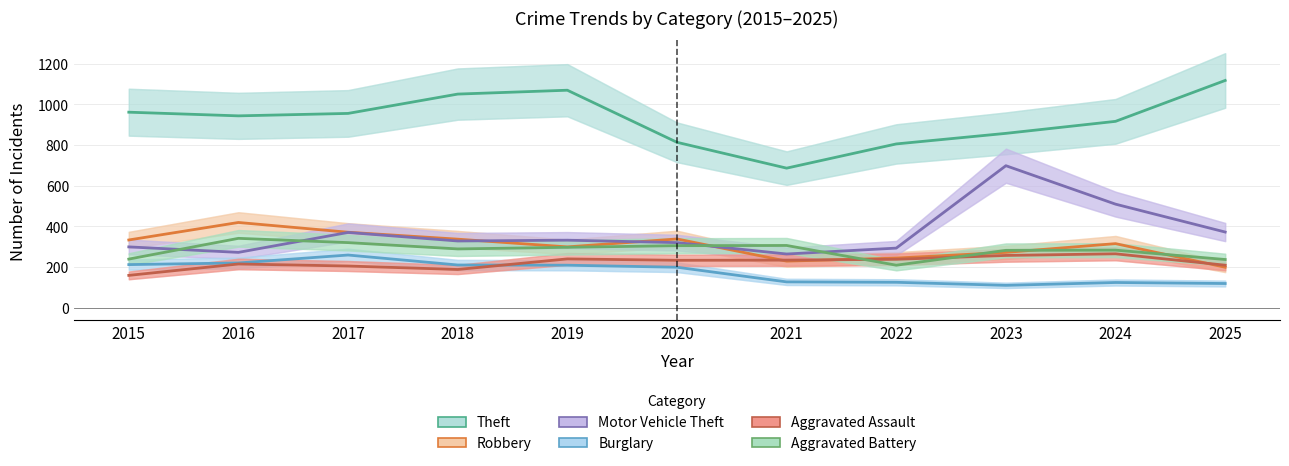

What is the value of the Burglary point at the 9th from the left?

110